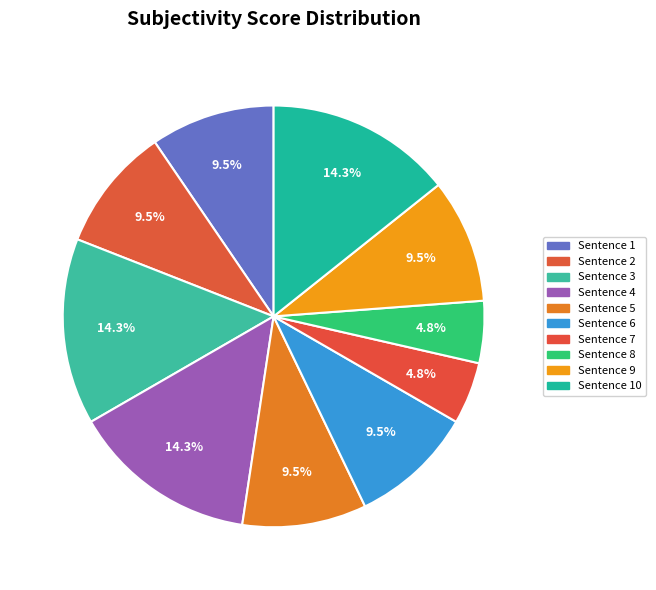

How many slices are in this pie chart?

10